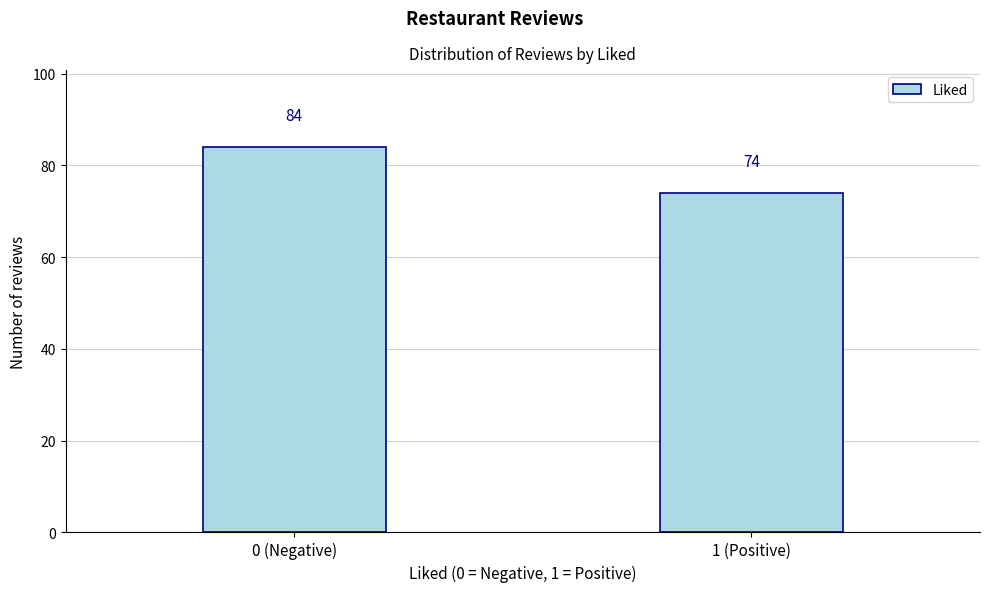

Reading left to right, extract all data points from this chart.

84	74